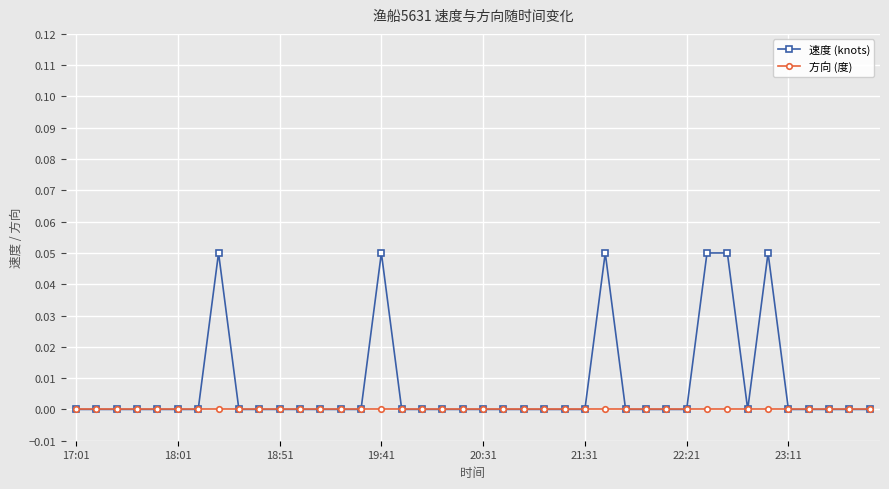

Which series has the largest total across all categories?

速度 (knots)